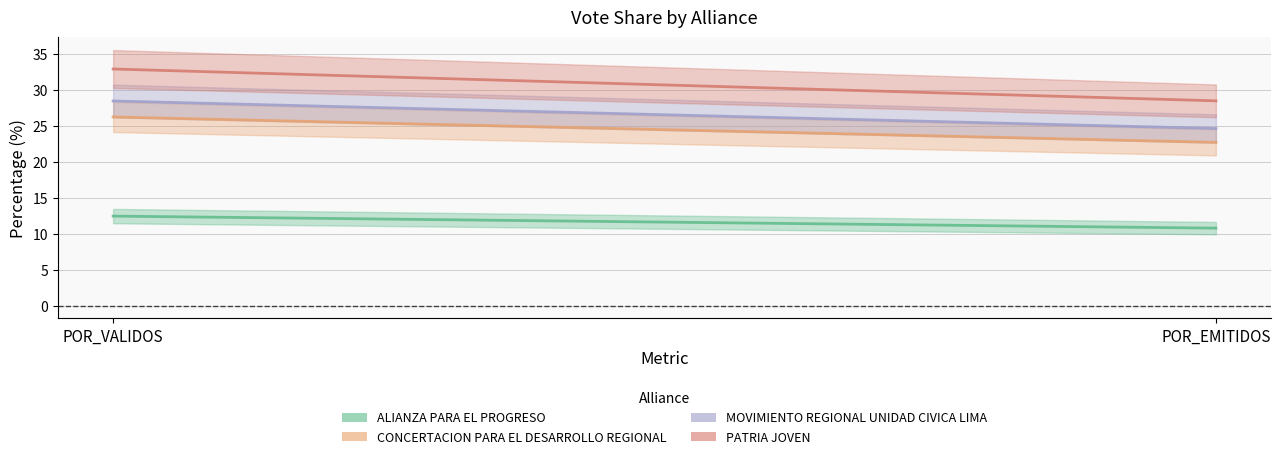

List the labels in order of CONCERTACION PARA EL DESARROLLO REGIONAL value, largest first.

POR_VALIDOS, POR_EMITIDOS